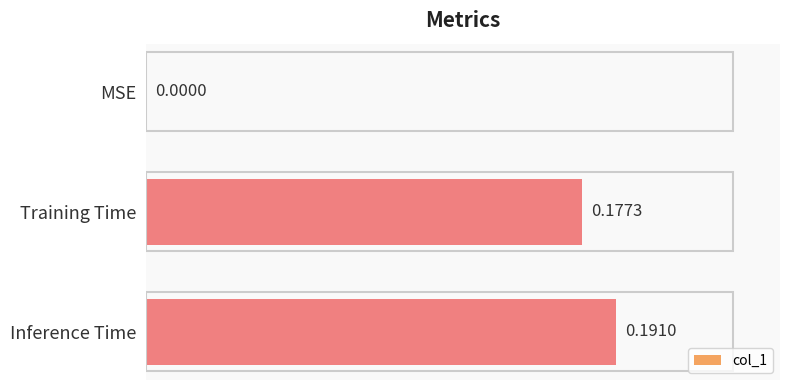

What is the sum of all values?

0.4